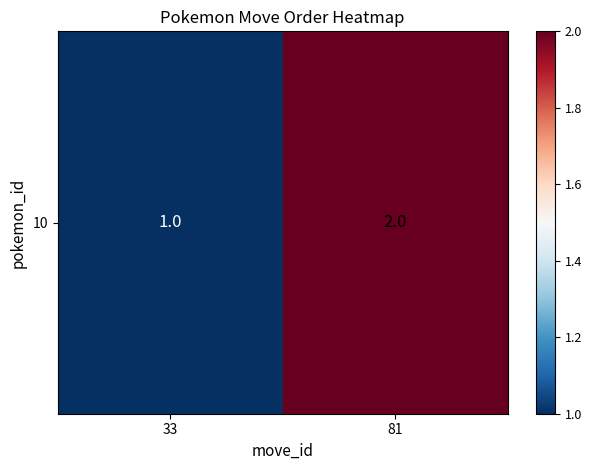

Rank the categories by value from lowest to highest.

33, 81